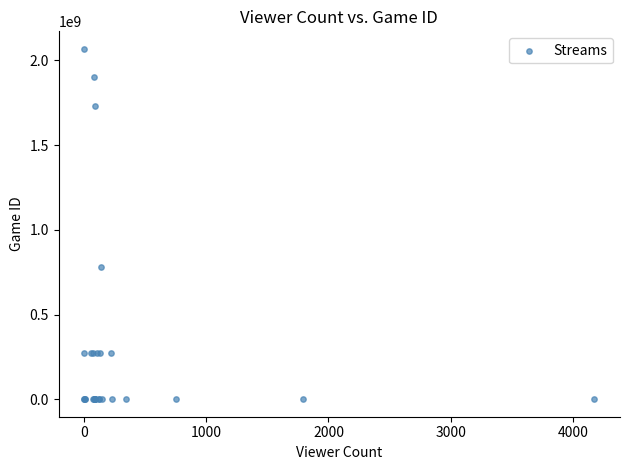

What Y value in the scatter plot is closest to 1034296539?

780302568